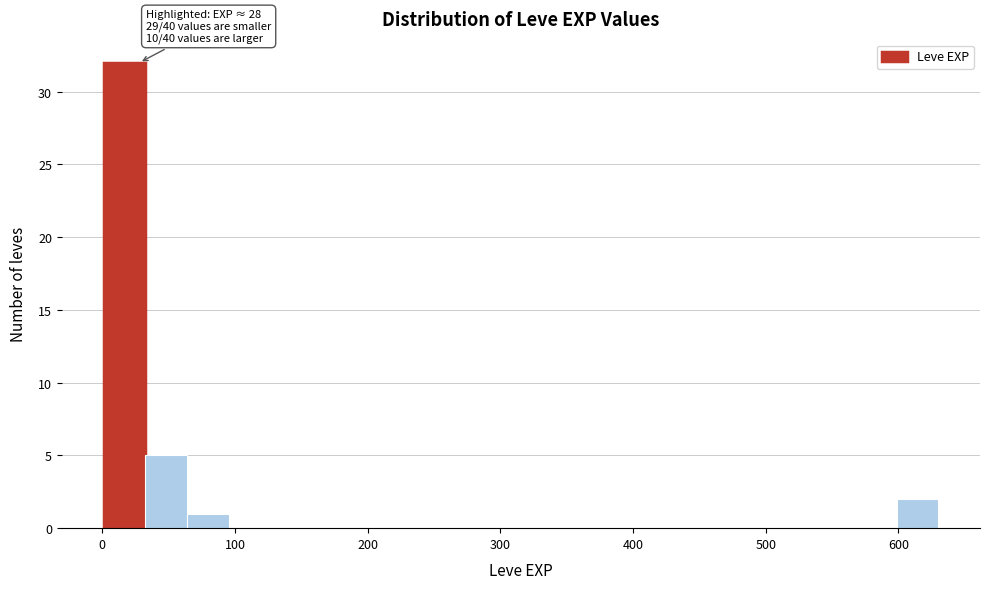

Read against the x-axis, roughly where is the centre of the tallest bar?

20